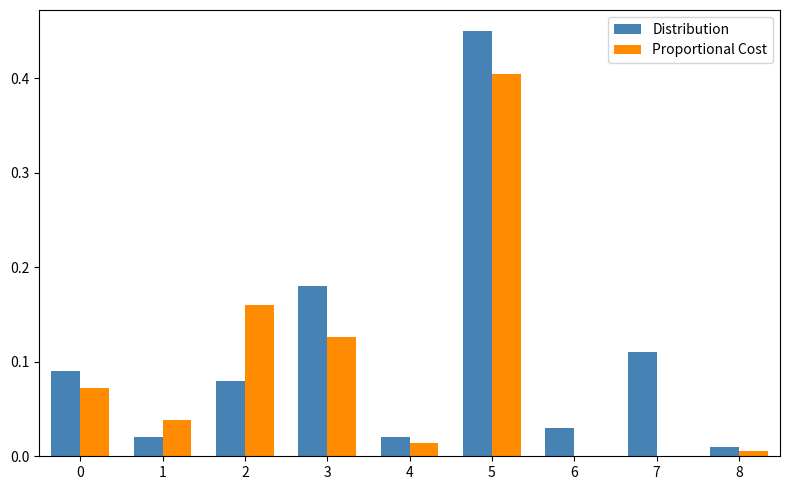

At which category is the sum across all series the highest?

5